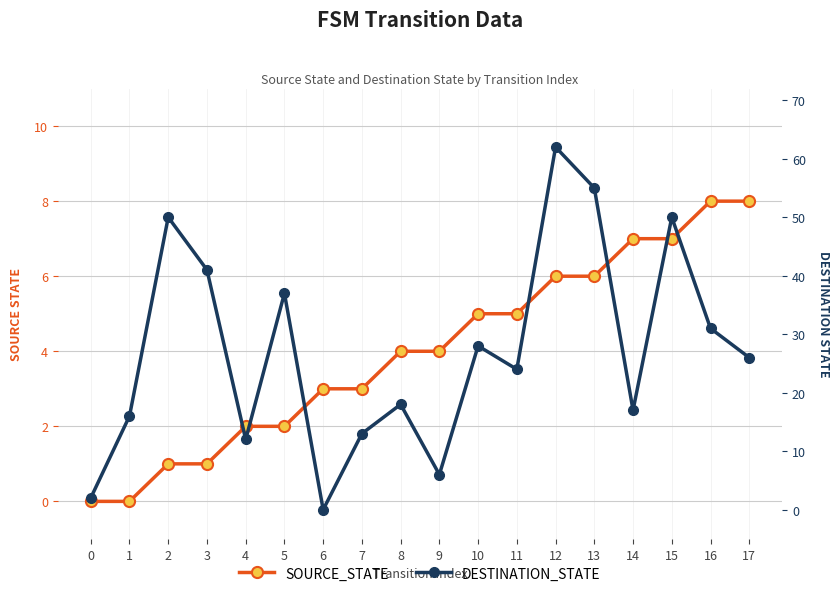

True or false: destination_state has more than 1 points higher than both neighbors.

True